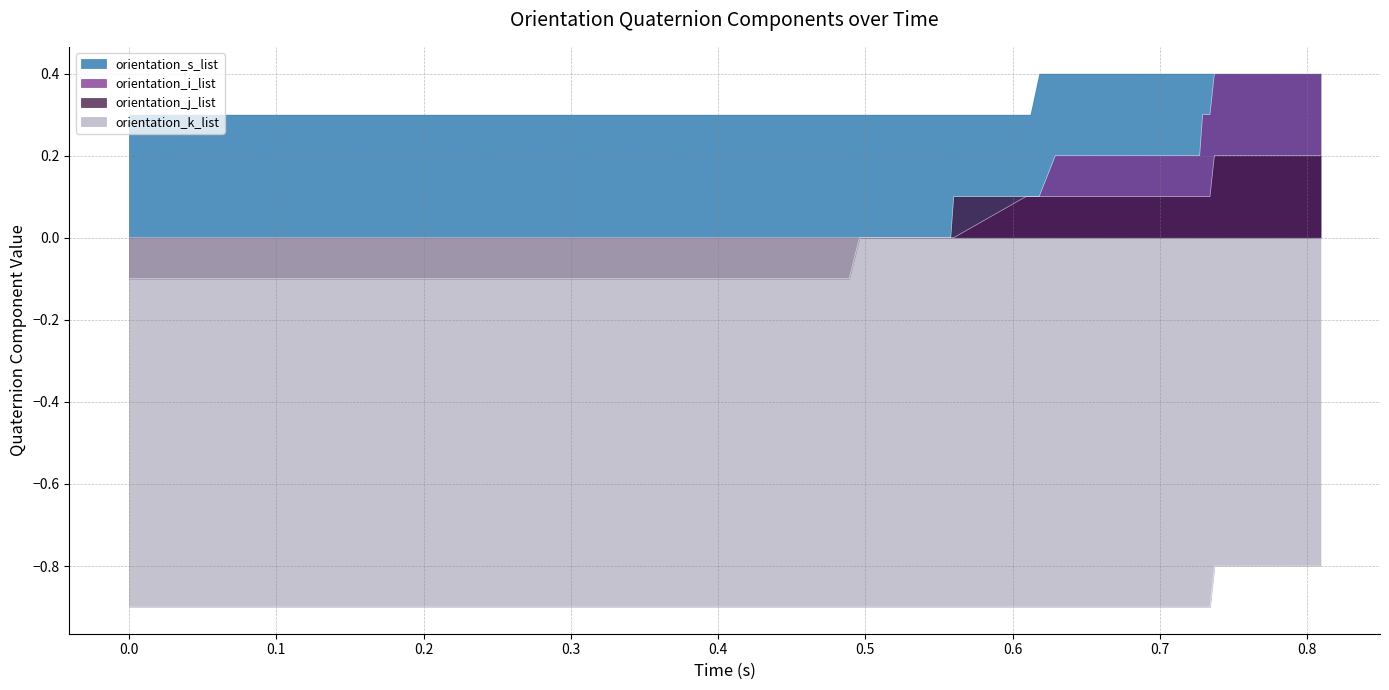

Rank the series by their maximum value, from highest to lowest.

orientation_s_list, orientation_i_list, orientation_j_list, orientation_k_list